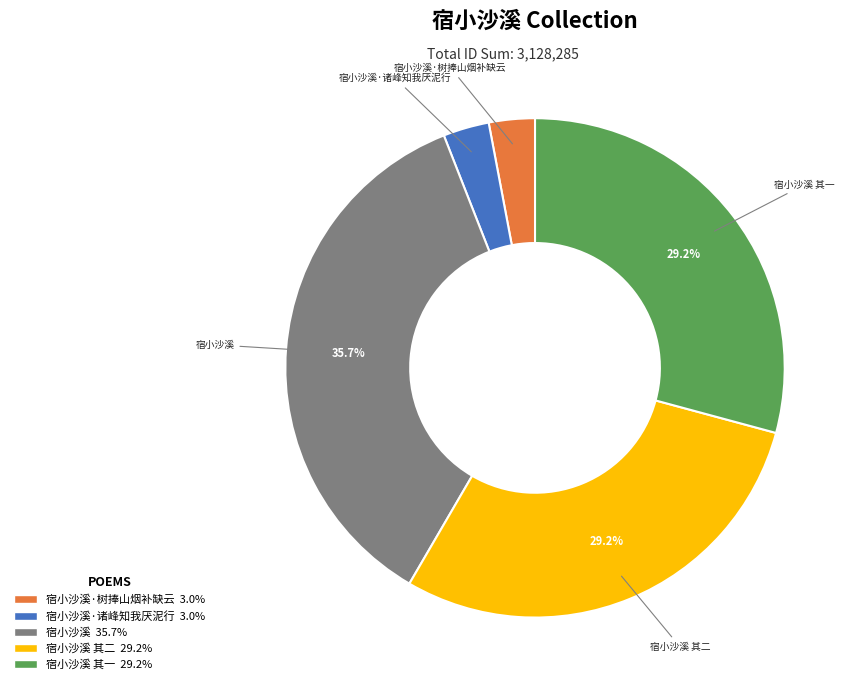

Is there a majority slice in this chart?

No